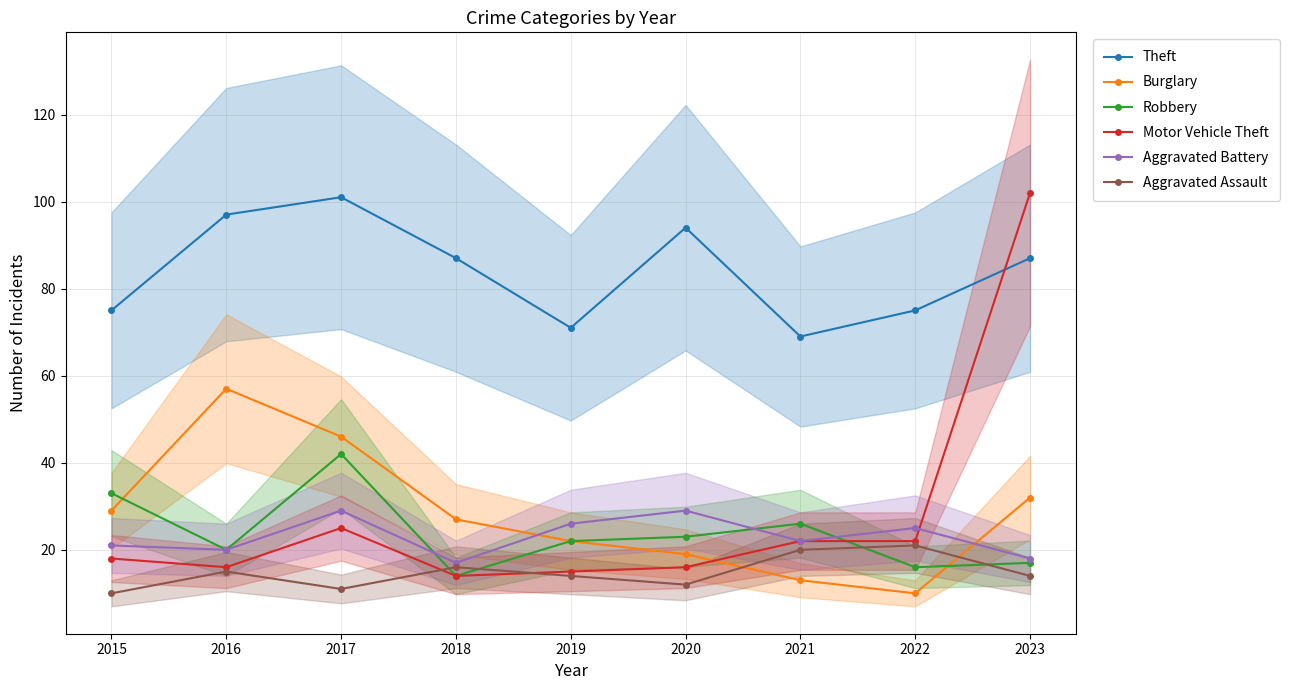

How many data points in Burglary are less than 27?

4